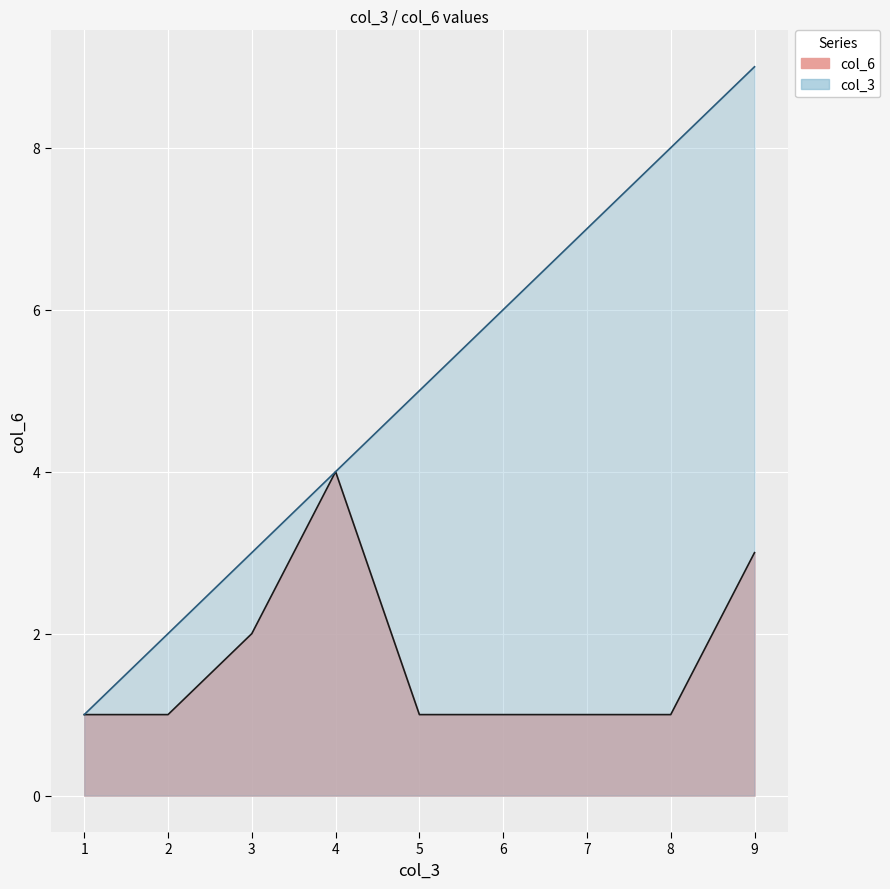

The value of col_3 at 1 is 2. True or false?

False